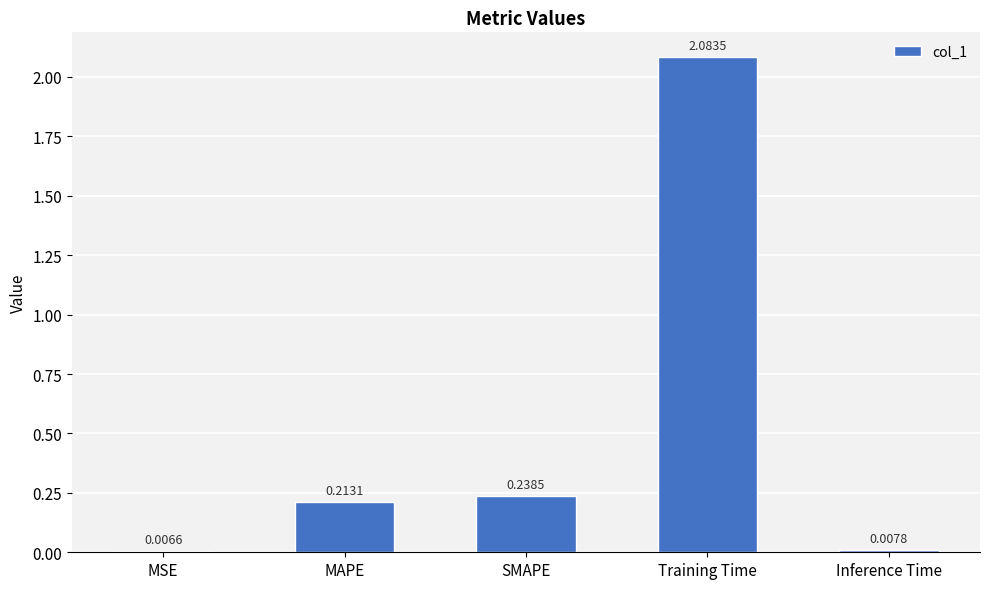

What is the average value?

0.5